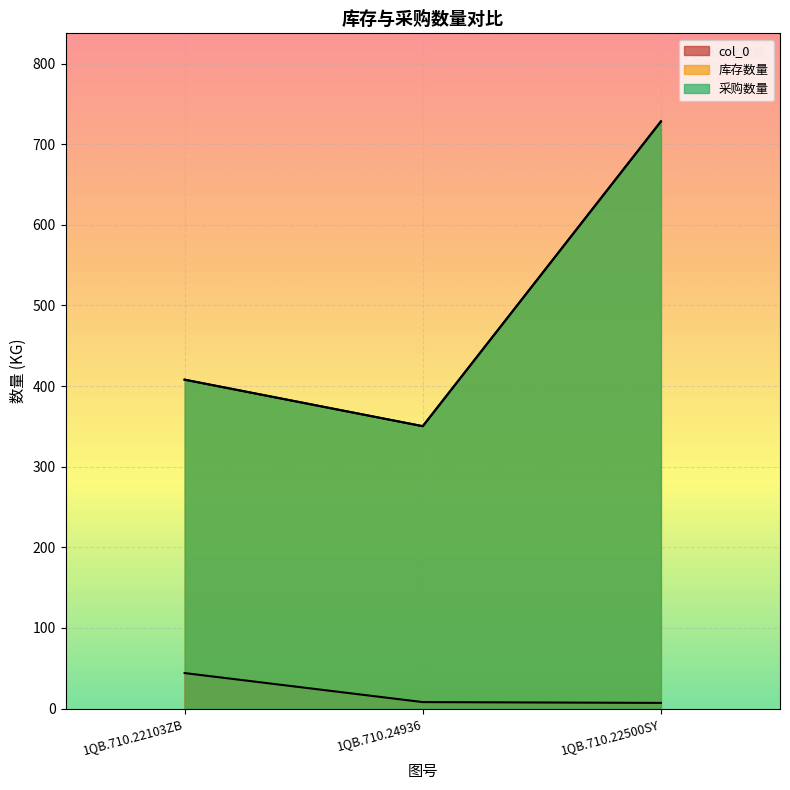

At which label does col_0 first exceed 8?

1QB.710.22103ZB